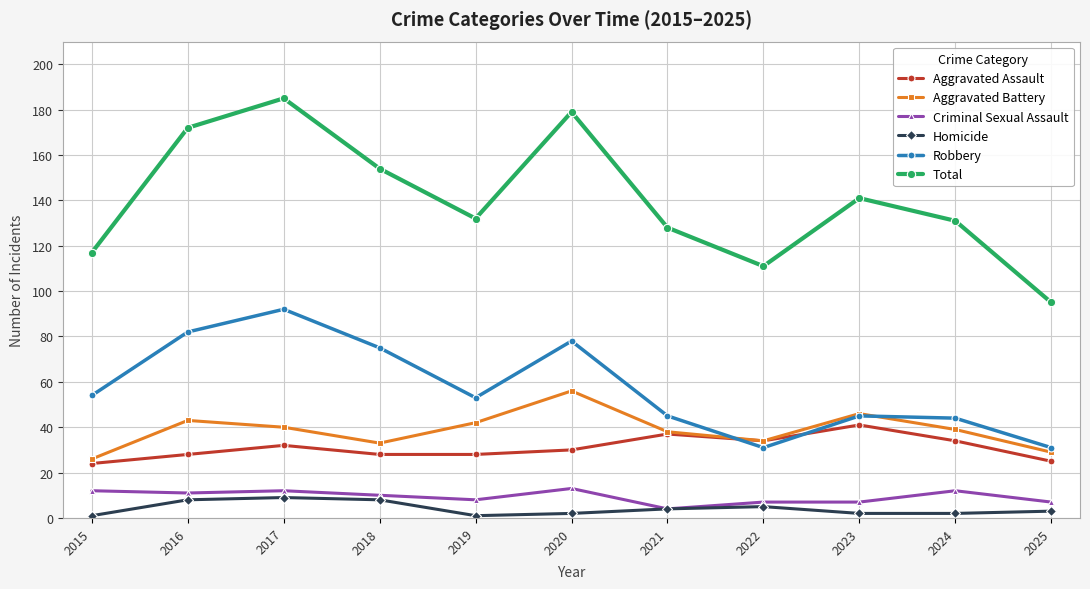

Which label corresponds to the largest value in the chart?

2017